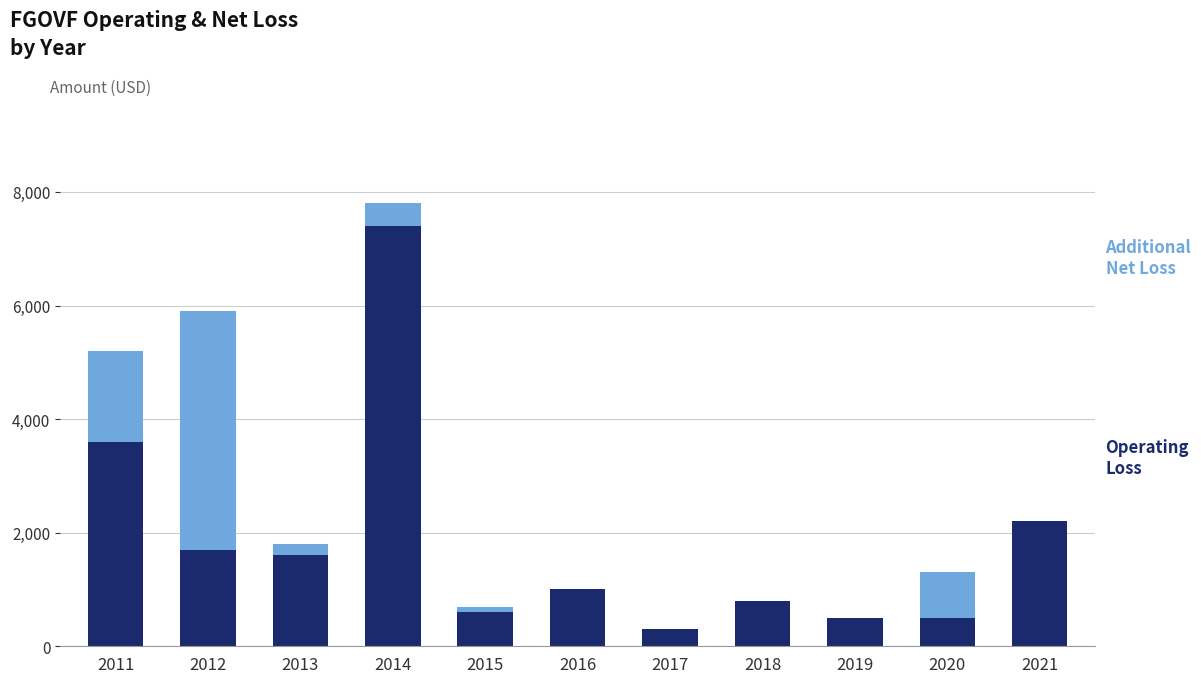

At which category is the sum across all series the highest?

2014